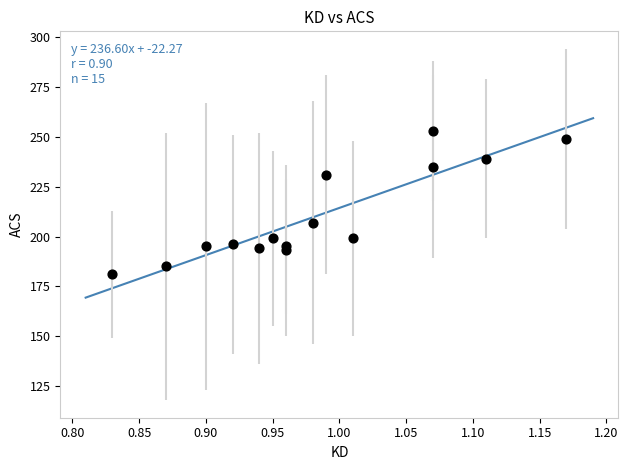

What is the range of Y values (max minus min)?

72